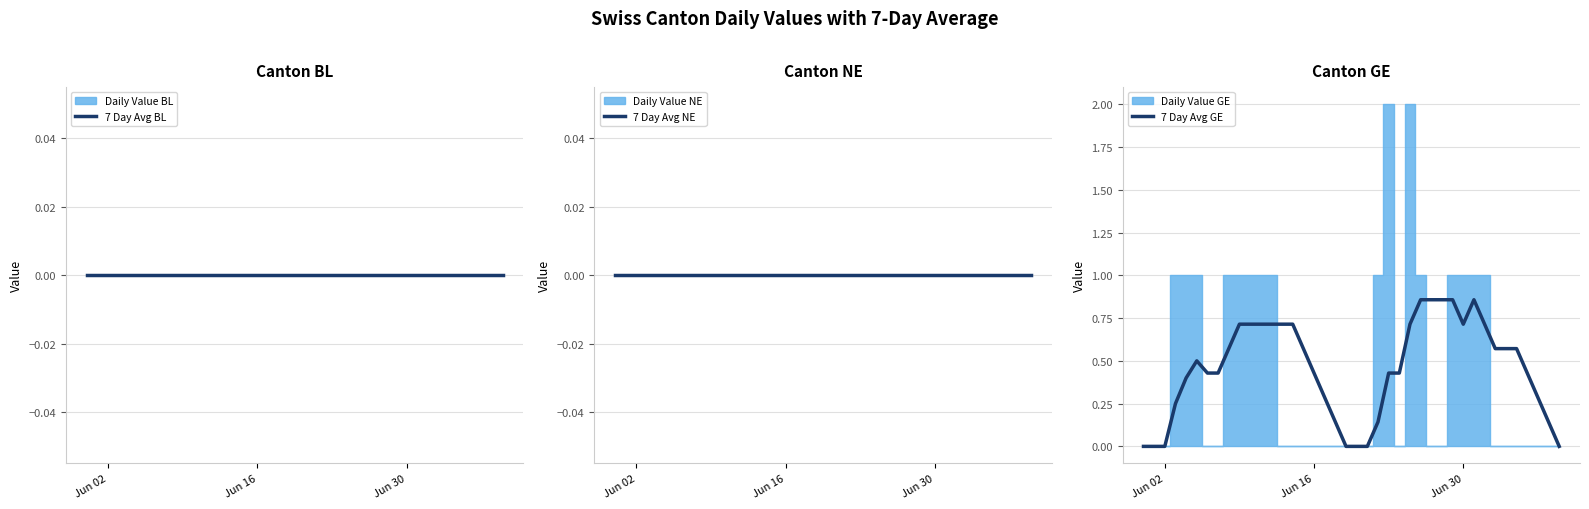

Reading left to right, what are all the values shown in this chart?

7 Day Avg BL: 0.0	0.0	0.0	0.0	0.0	0.0	0.0	0.0	0.0	0.0	0.0	0.0	0.0	0.0	0.0	0.0	0.0	0.0	0.0	0.0	0.0	0.0	0.0	0.0	0.0	0.0	0.0	0.0	0.0	0.0	0.0	0.0	0.0	0.0	0.0	0.0	0.0	0.0	0.0	0.0
7 Day Avg NE: 0.0	0.0	0.0	0.0	0.0	0.0	0.0	0.0	0.0	0.0	0.0	0.0	0.0	0.0	0.0	0.0	0.0	0.0	0.0	0.0	0.0	0.0	0.0	0.0	0.0	0.0	0.0	0.0	0.0	0.0	0.0	0.0	0.0	0.0	0.0	0.0	0.0	0.0	0.0	0.0
7 Day Avg GE: 0.0	0.0	0.0	0.2	0.4	0.5	0.4	0.4	0.6	0.7	0.7	0.7	0.7	0.7	0.7	0.6	0.4	0.3	0.1	0.0	0.0	0.0	0.1	0.4	0.4	0.7	0.9	0.9	0.9	0.9	0.7	0.9	0.7	0.6	0.6	0.6	0.4	0.3	0.1	0.0